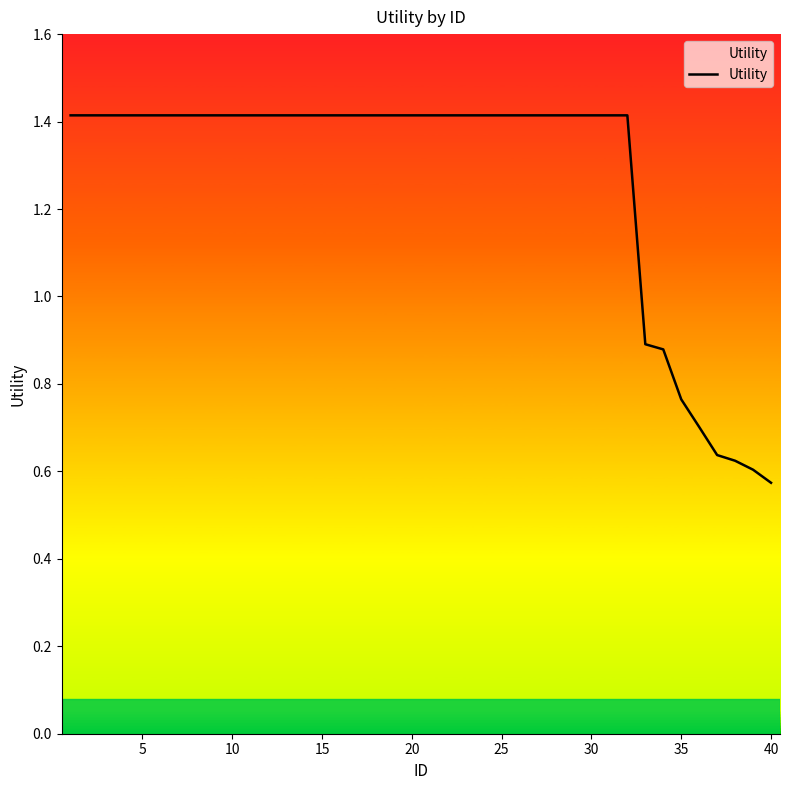

What is the maximum value shown in the chart?

1.4